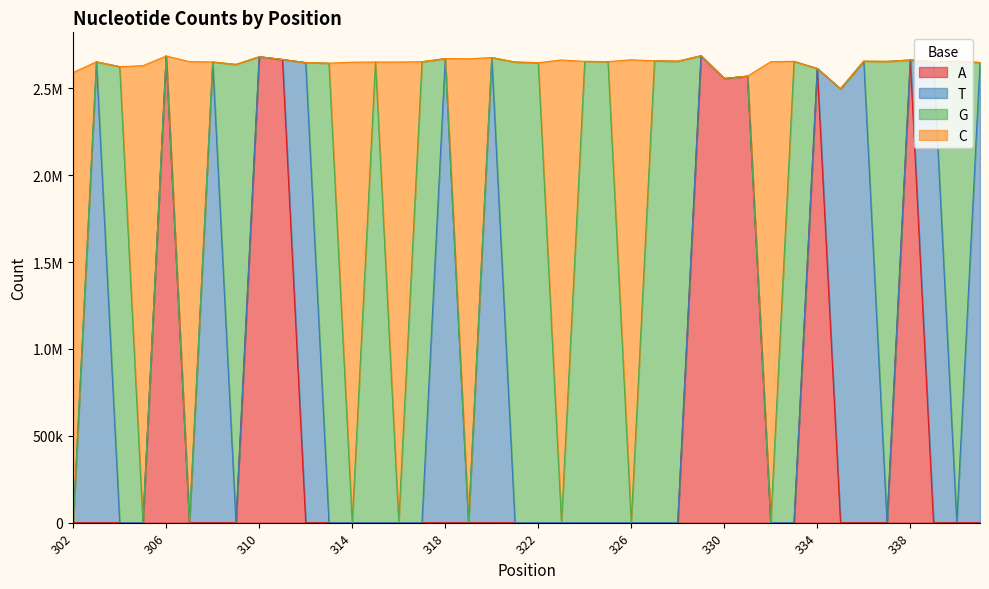

What is the total value across all series at 308?

2651313